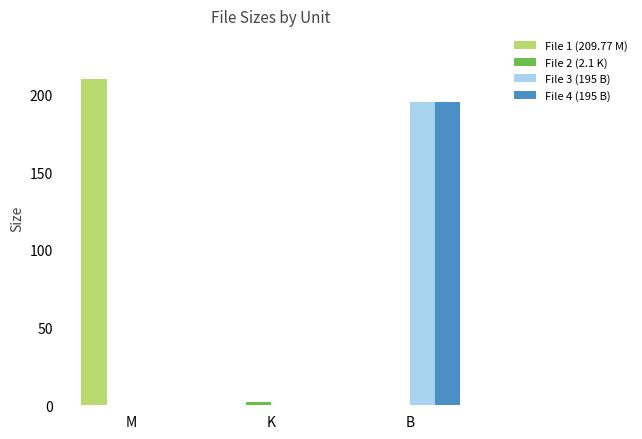

True or false: File 4 (195 B) has a value of 0.0 at M.

True